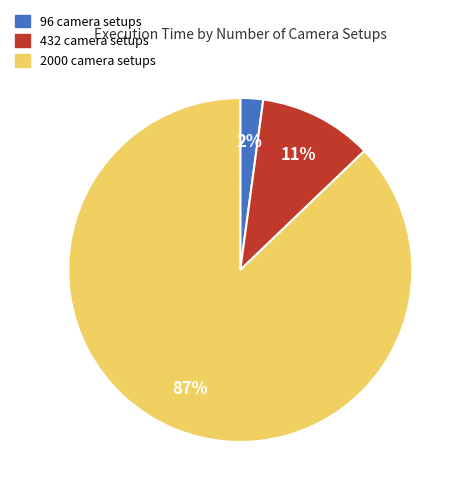

Is the sum of 96 camera setups and 2000 camera setups greater than half?

Yes